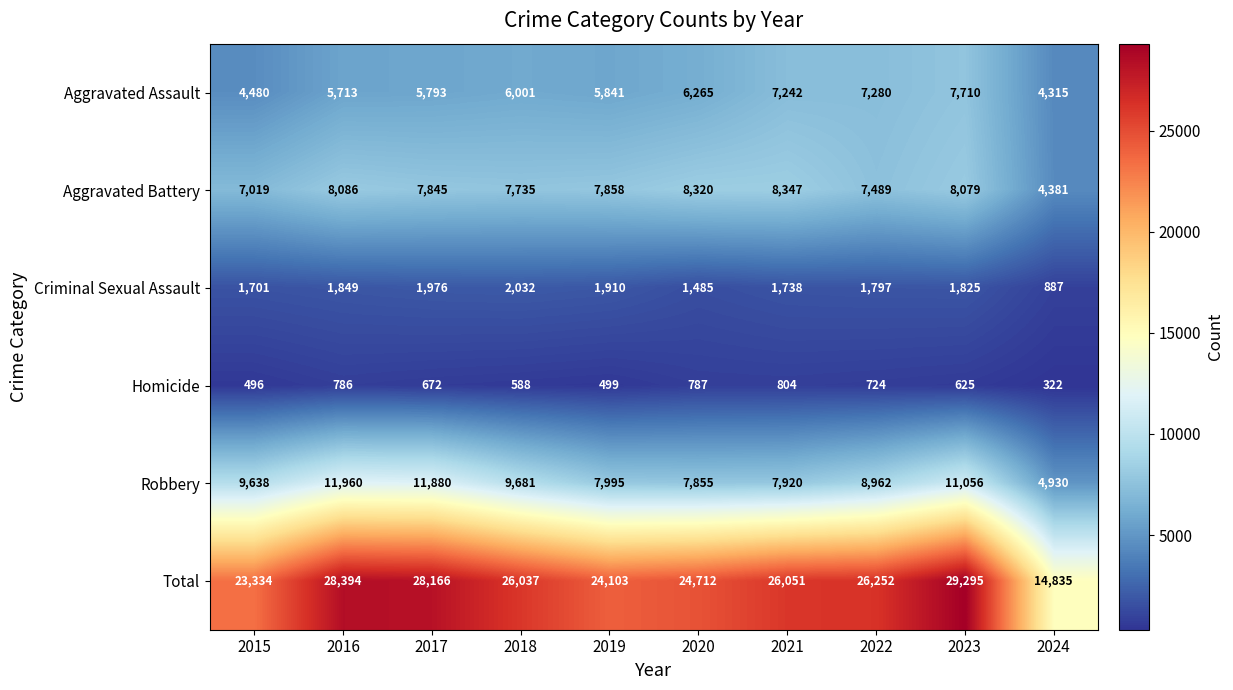

Which series changed the most between 2015 and 2022?

Total